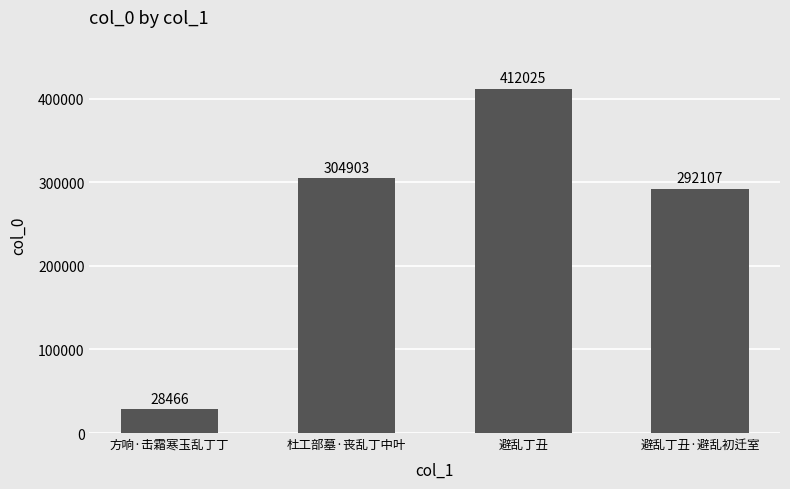

The chart shows a value of 292107 at 避乱丁丑·避乱初迁室. True or false?

True